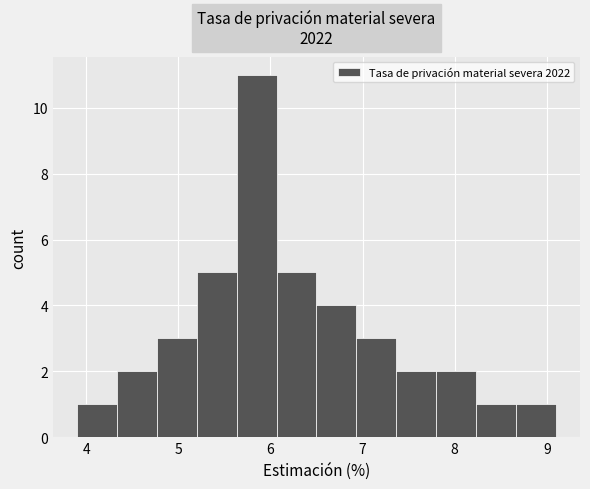

Reading left to right, transcribe this chart: for each bar, give the range it covers on the x-axis and its height. Neither the bar edges nor the heights are printed on the chart, so give them approximately, as read against the axes.

3.9 to 4.3: 1
4.3 to 4.8: 2
4.8 to 5.2: 3
5.2 to 5.6: 5
5.6 to 6.1: 11
6.1 to 6.5: 5
6.5 to 6.9: 4
6.9 to 7.4: 3
7.4 to 7.8: 2
7.8 to 8.2: 2
8.2 to 8.7: 1
8.7 to 9.1: 1